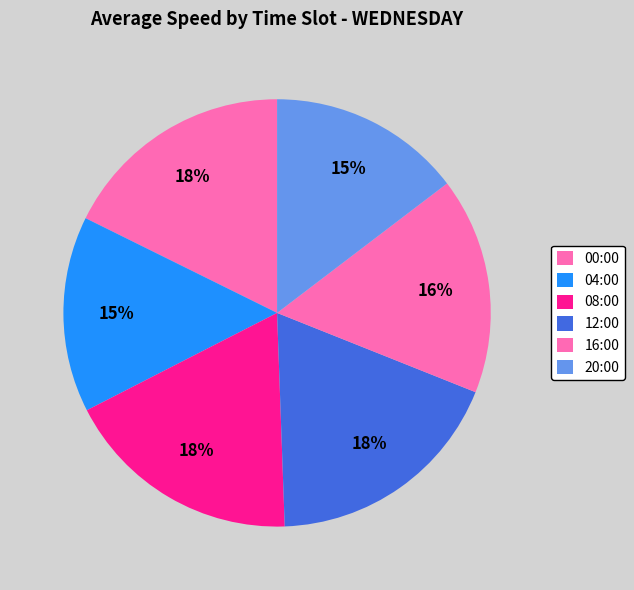

Rank the categories by value from highest to lowest.

12:00, 08:00, 00:00, 16:00, 04:00, 20:00